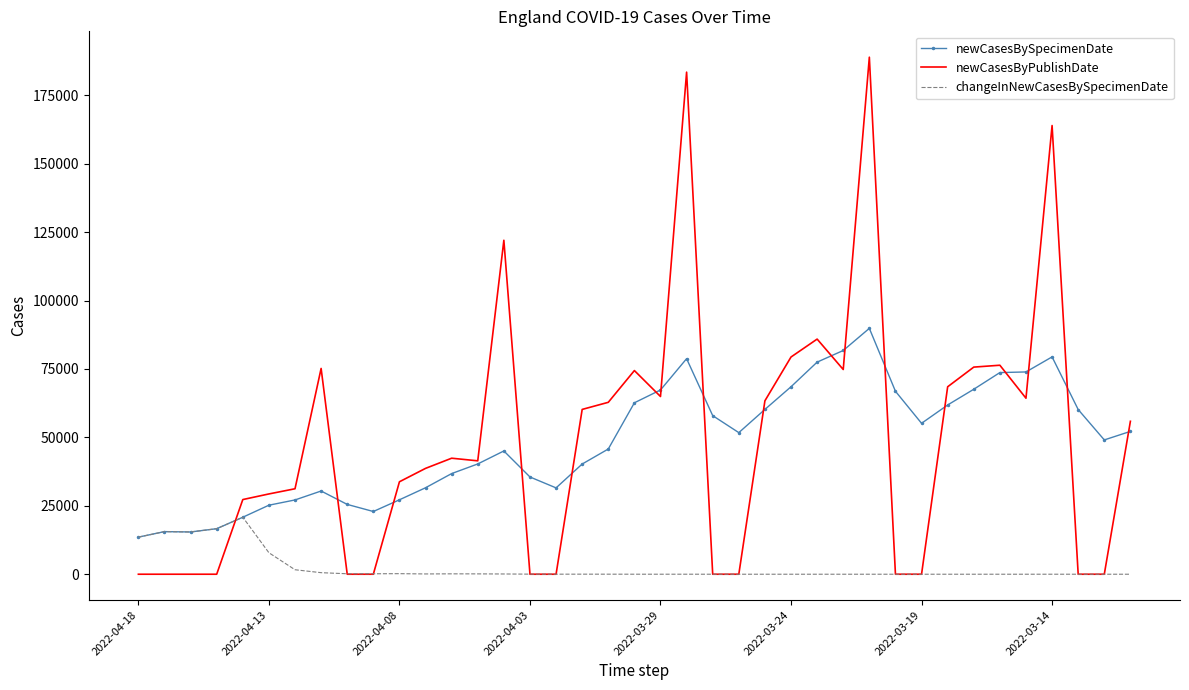

Which series has the widest spread of values?

newCasesByPublishDate